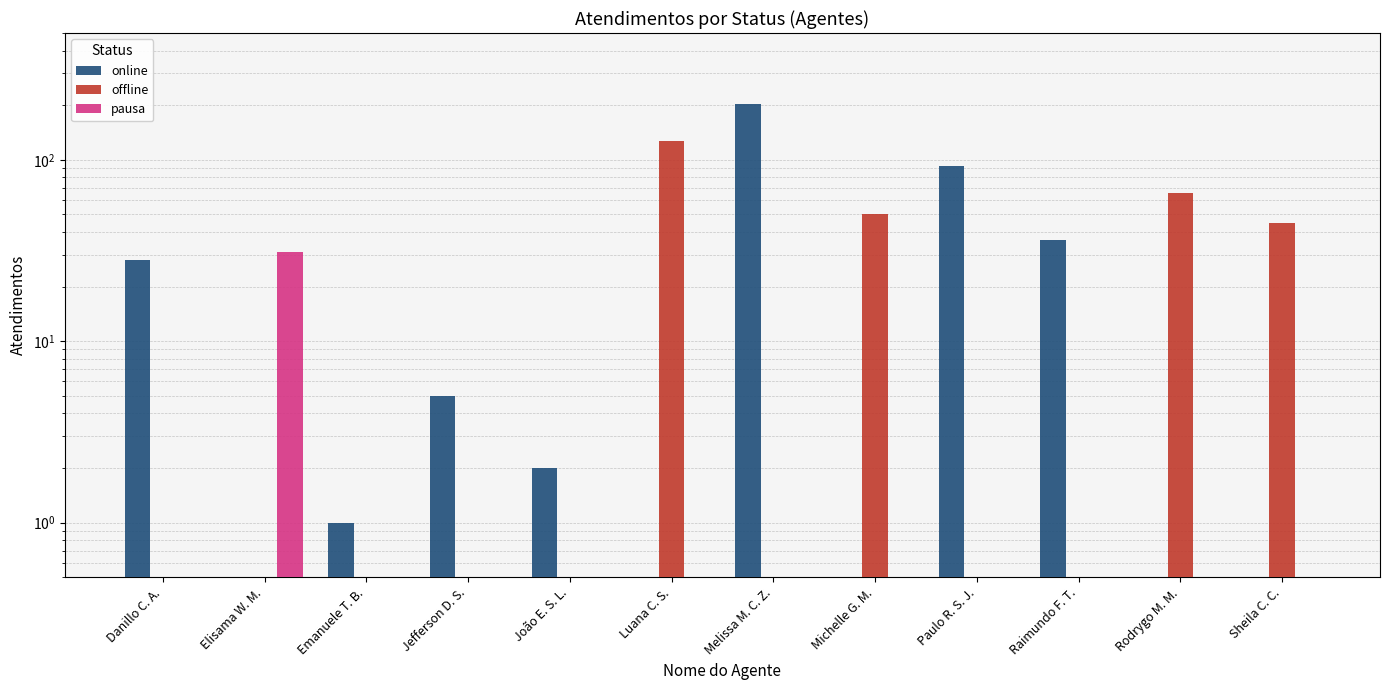

Where is pausa nearest to the value 15?

Danillo C. A.